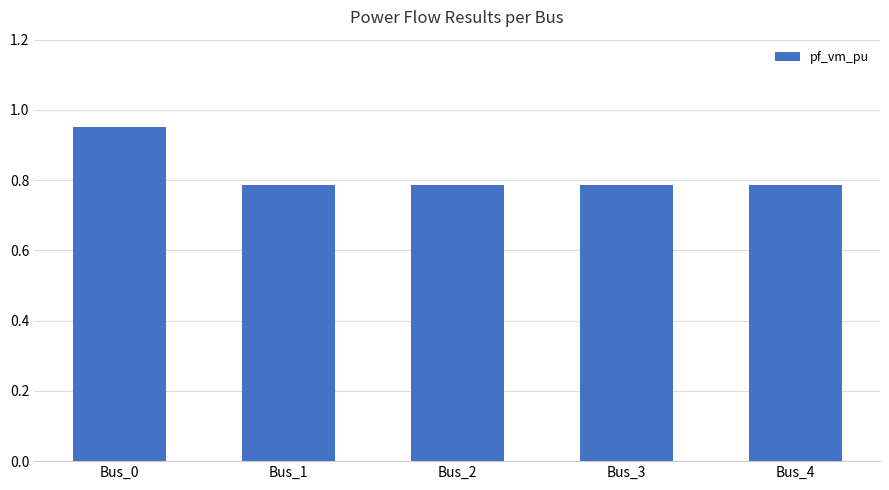

Which category has the highest value across all series?

Bus_0